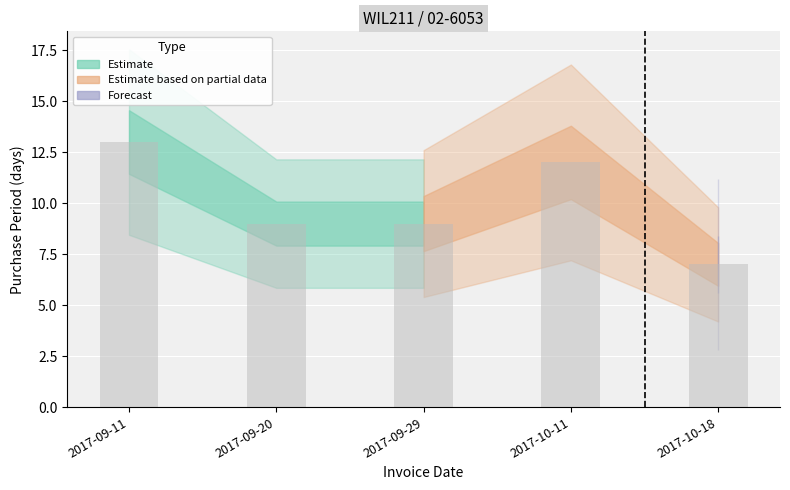

What is the difference between the maximum and minimum values?

6